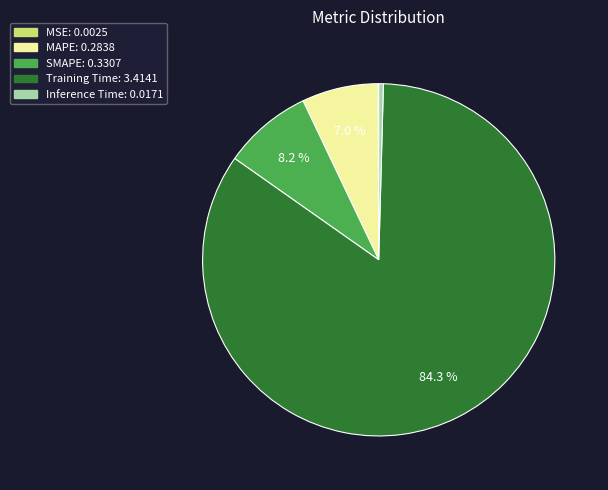

Is Training Time the majority of the pie?

Yes